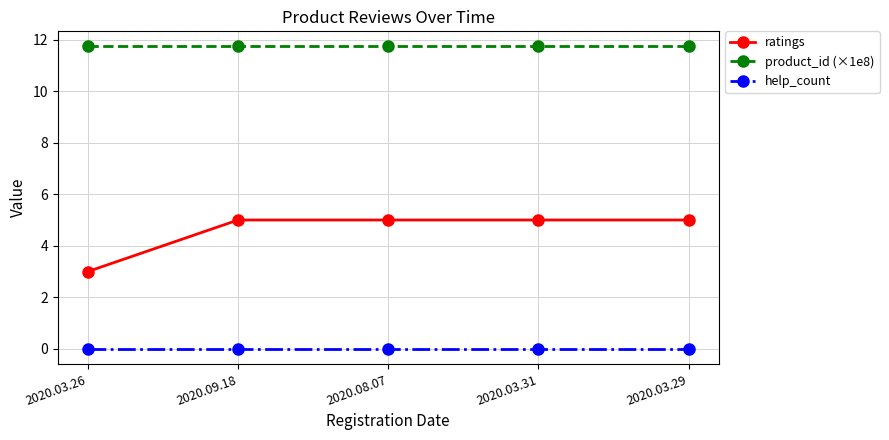

Which series changed the most between 2020.03.26 and 2020.03.31?

ratings